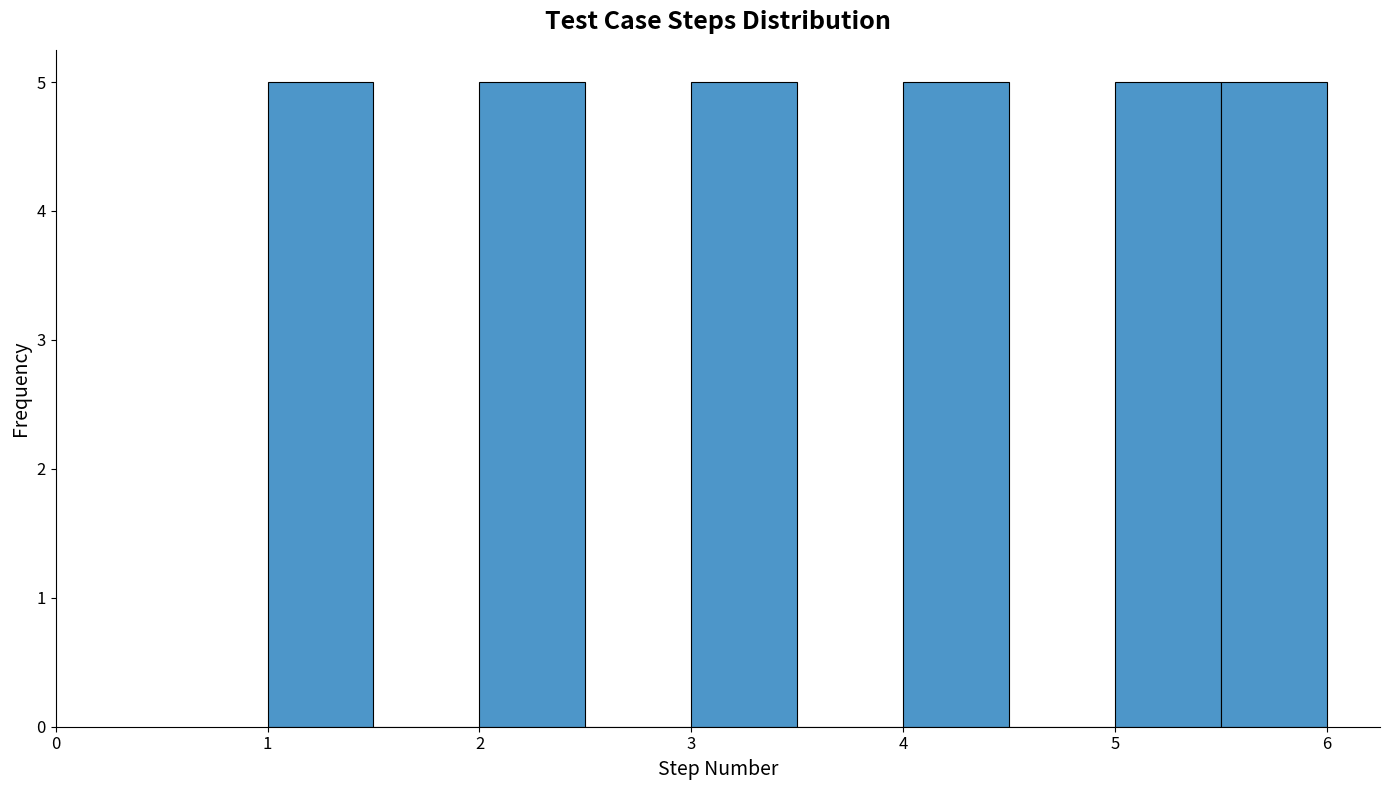

Reading left to right, list every bar in this chart as the range it spans on the x-axis followed by its height. The values are not printed on the chart, so give them approximately, as read against the axis.

1.0 to 1.5: 5
1.5 to 2.0: 0
2.0 to 2.5: 5
2.5 to 3.0: 0
3.0 to 3.5: 5
3.5 to 4.0: 0
4.0 to 4.5: 5
4.5 to 5.0: 0
5.0 to 5.5: 5
5.5 to 6.0: 5